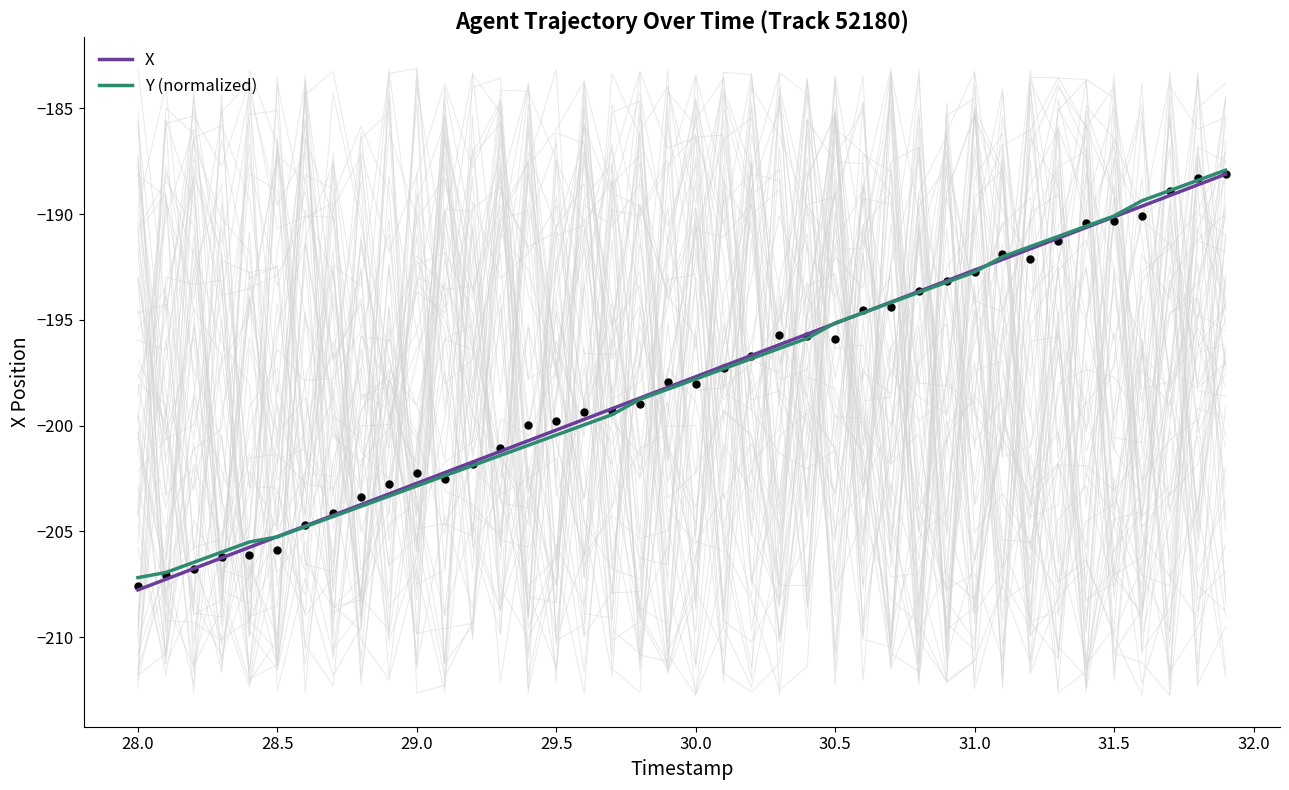

Which series has the widest spread of Y values?

X